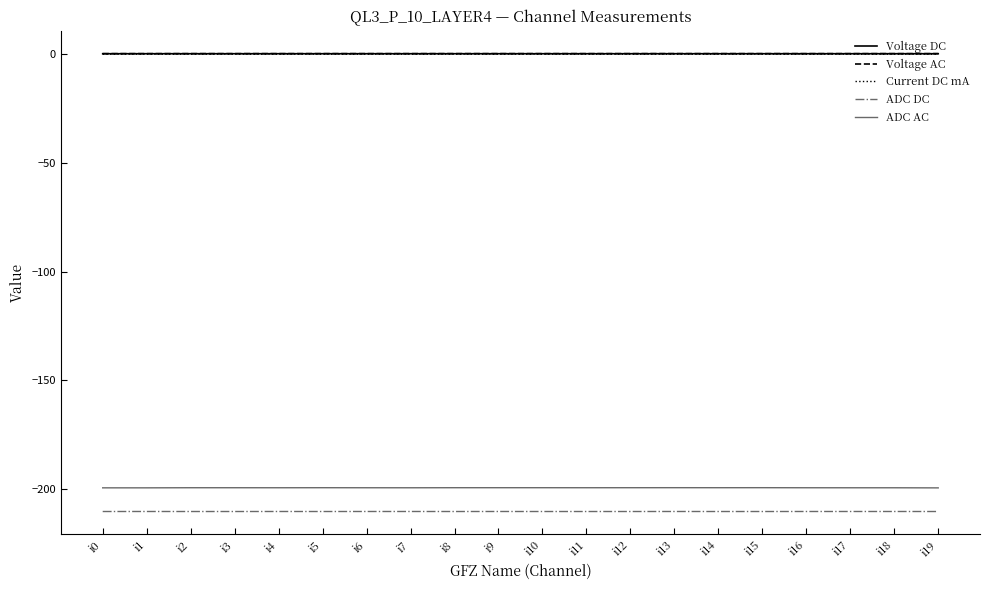

Is the value of ADC AC at i18 greater than the value of ADC DC at i19?

Yes